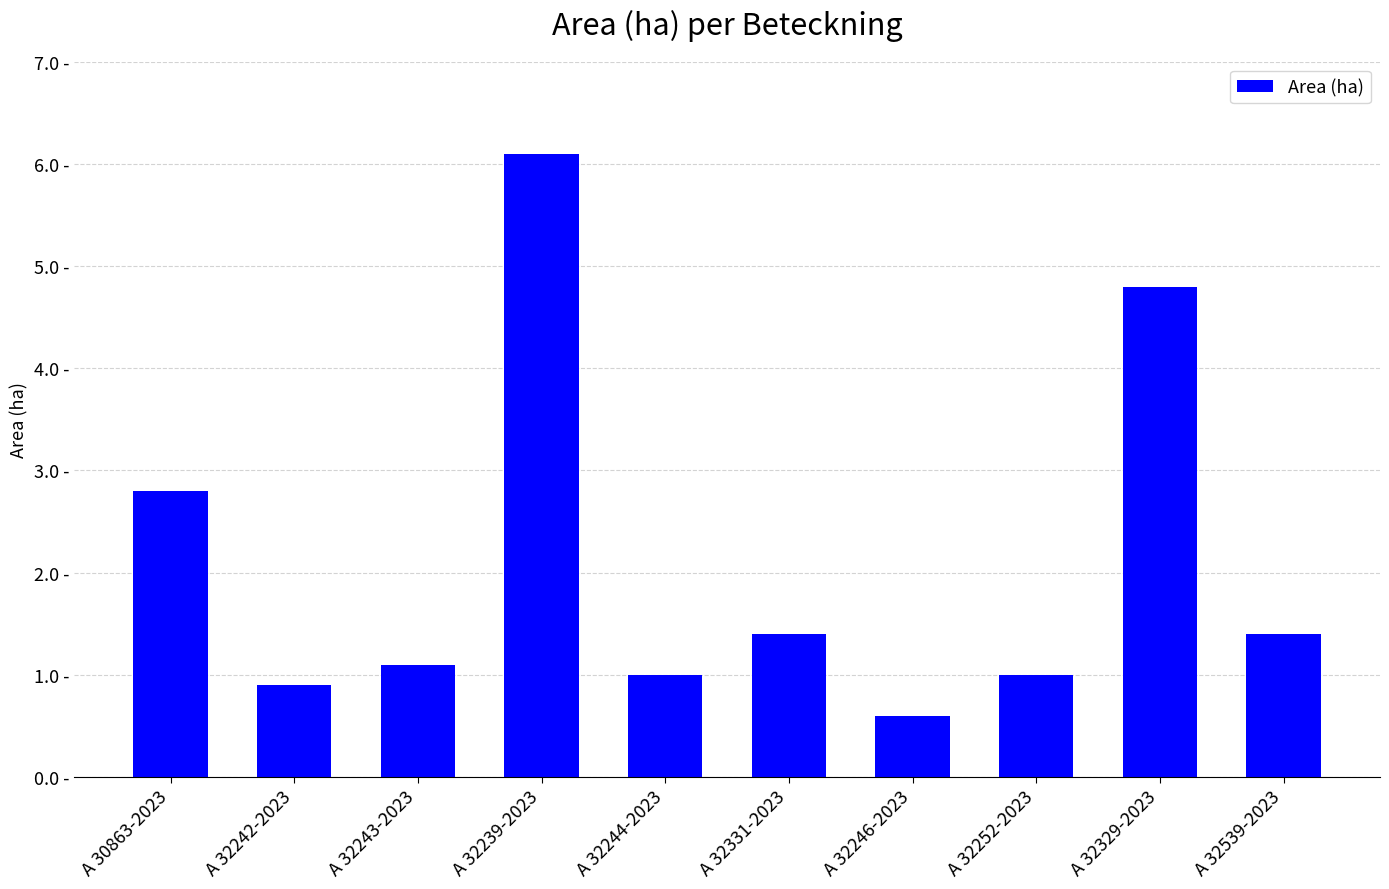

What is the sum of the values at A 32539-2023 and A 30863-2023?

4.2